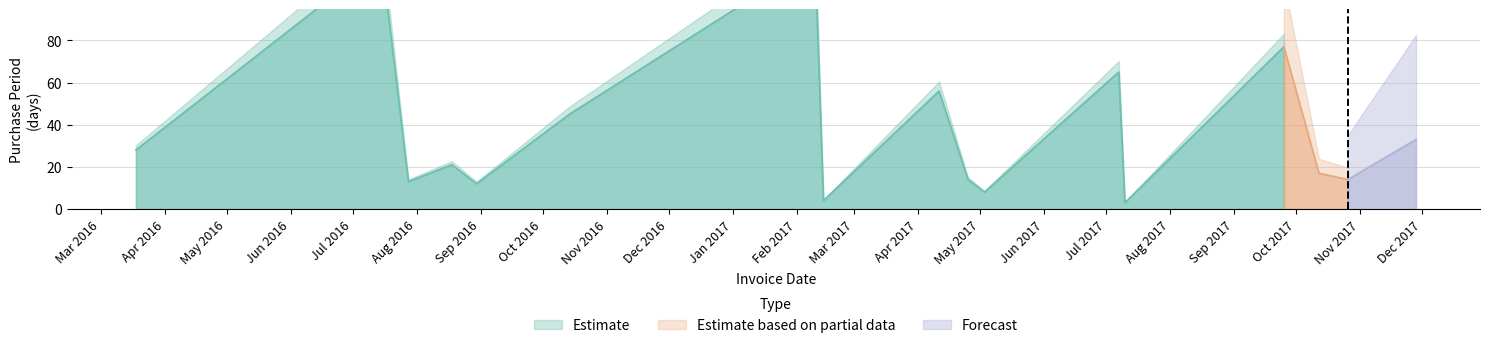

At which label is the value closest to 61?

2017-07-07